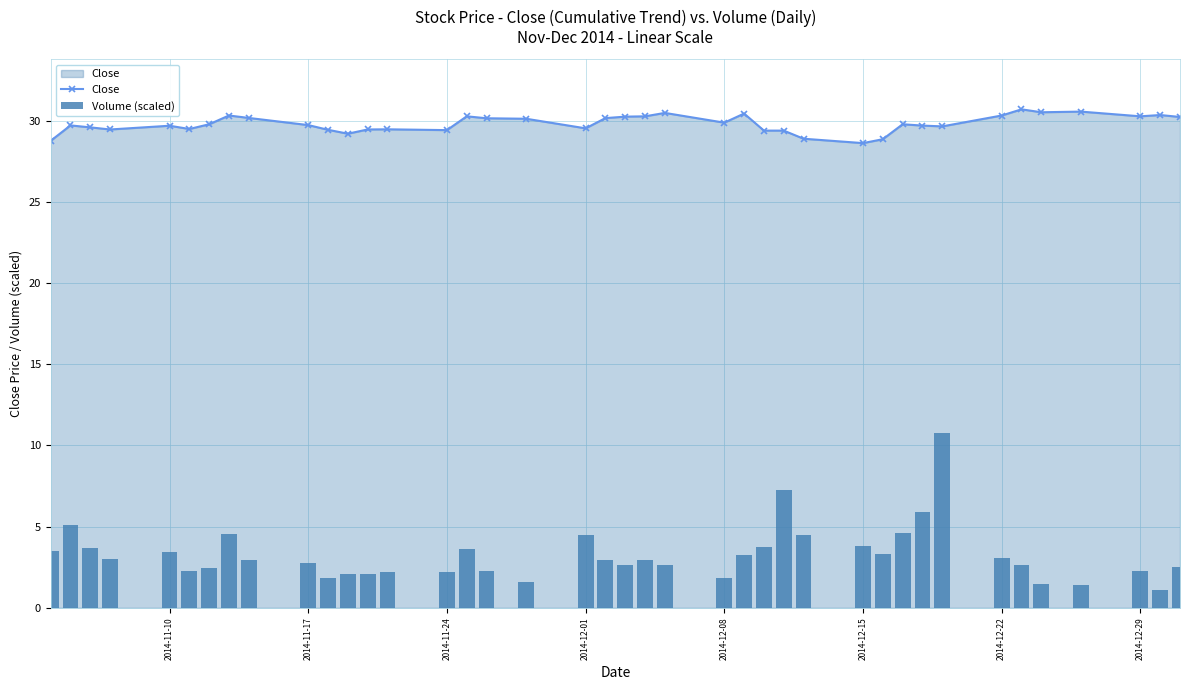

True or false: Close has more than 0 points higher than both neighbors.

True